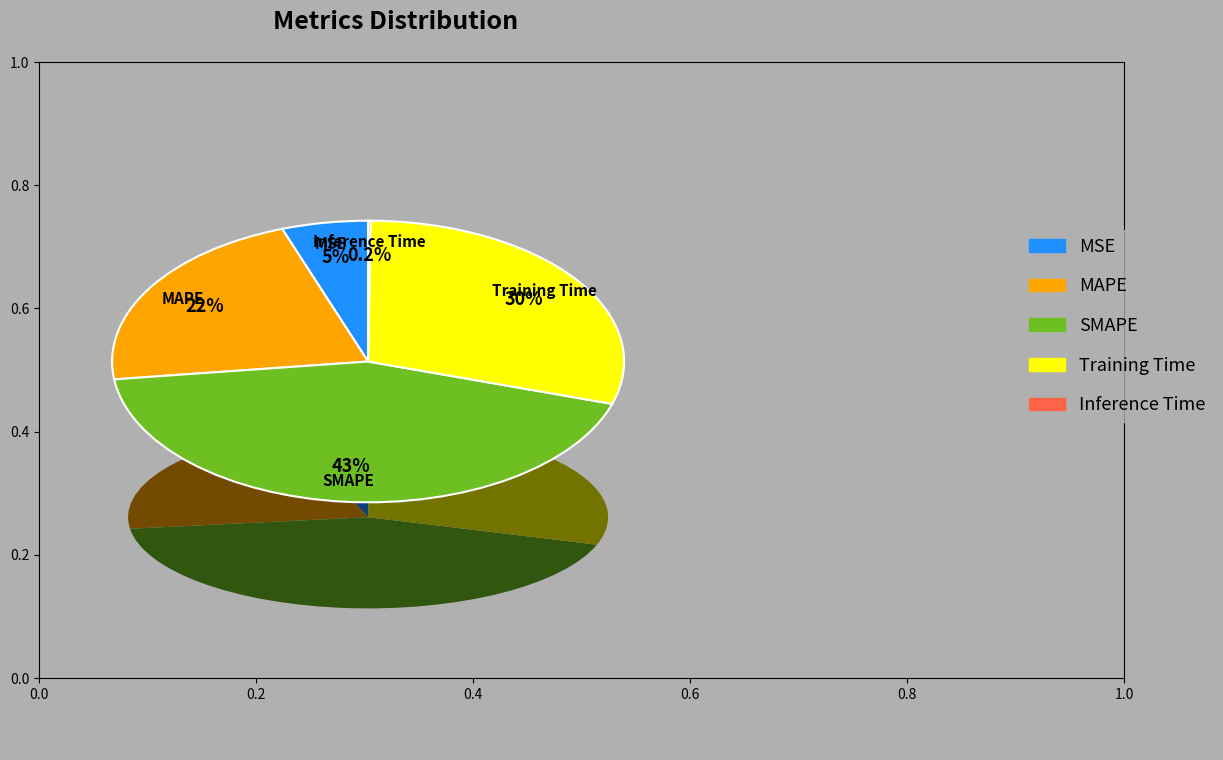

Which category has the biggest portion of the pie?

SMAPE